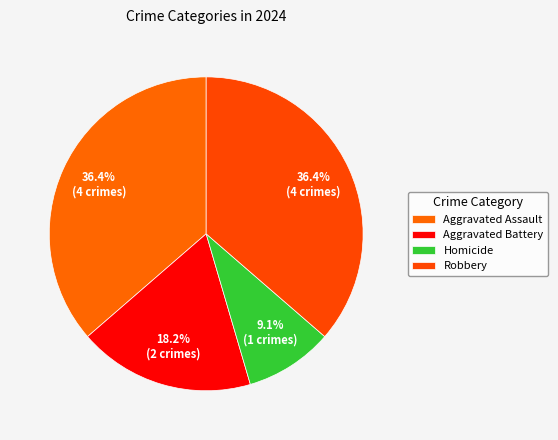

To the nearest percent, what is the average slice percentage?

25%